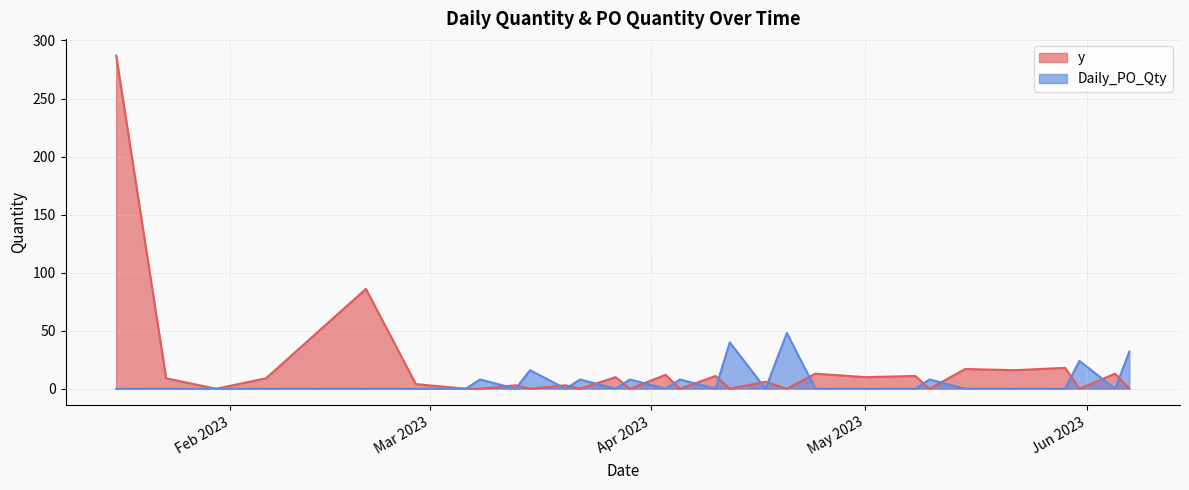

How many data points does each series have?

40